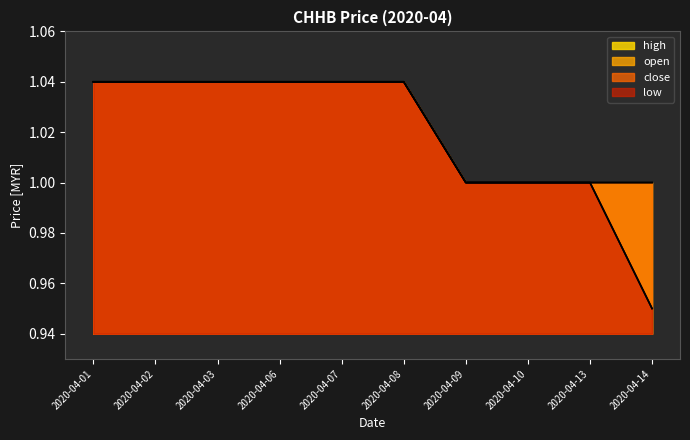

Is the value of low at 2020-04-09 greater than the value of high at 2020-04-10?

No